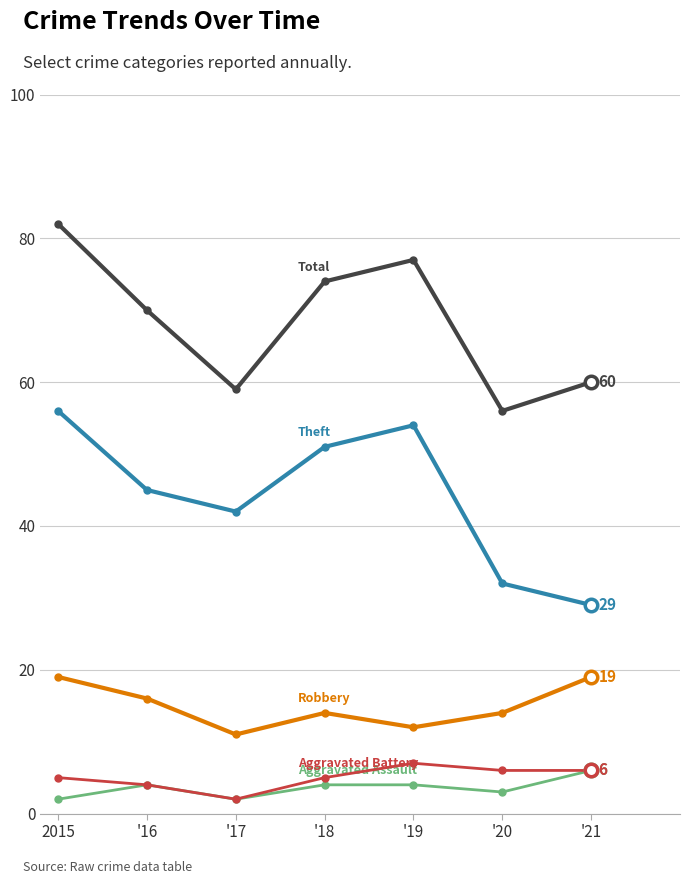

What is the maximum value shown in the chart?

82